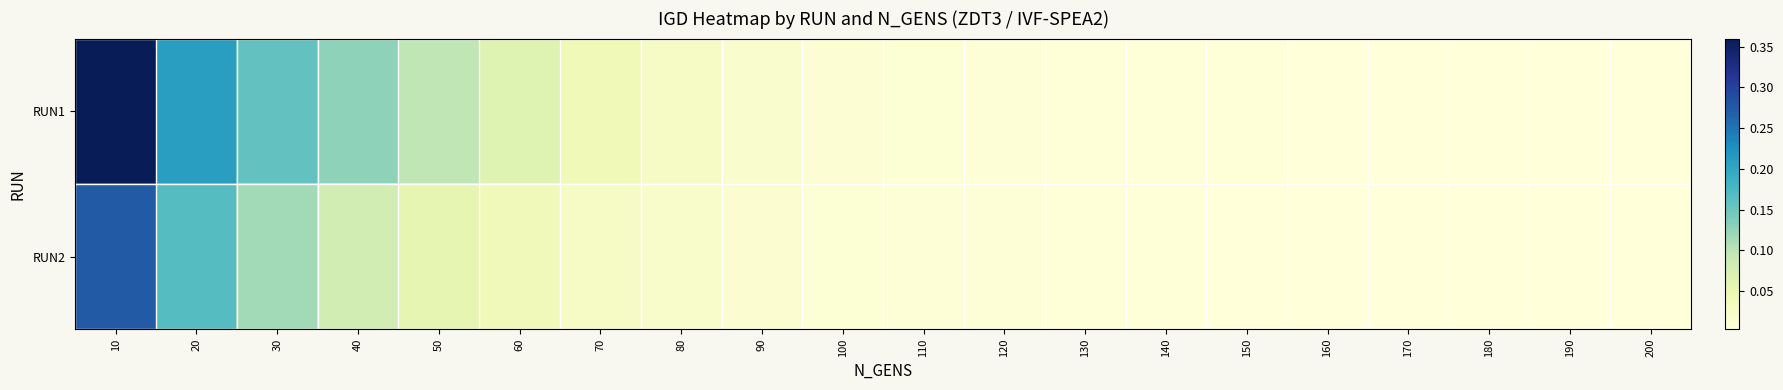

At which category is the sum across all series the highest?

10